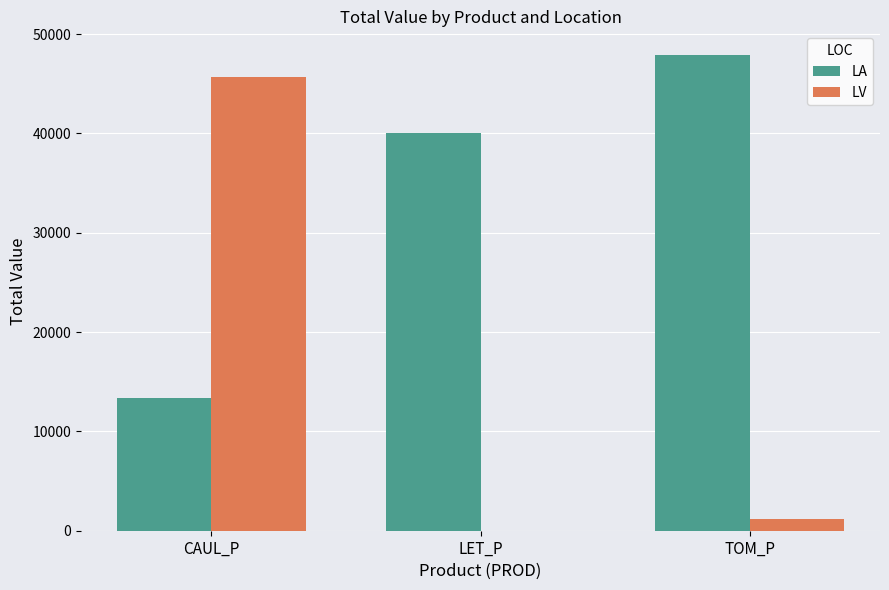

Reading left to right, transcribe all the data shown in this chart.

LA: 13392.6	40065.9	47882.6
LV: 45677.7	0.0	1138.9